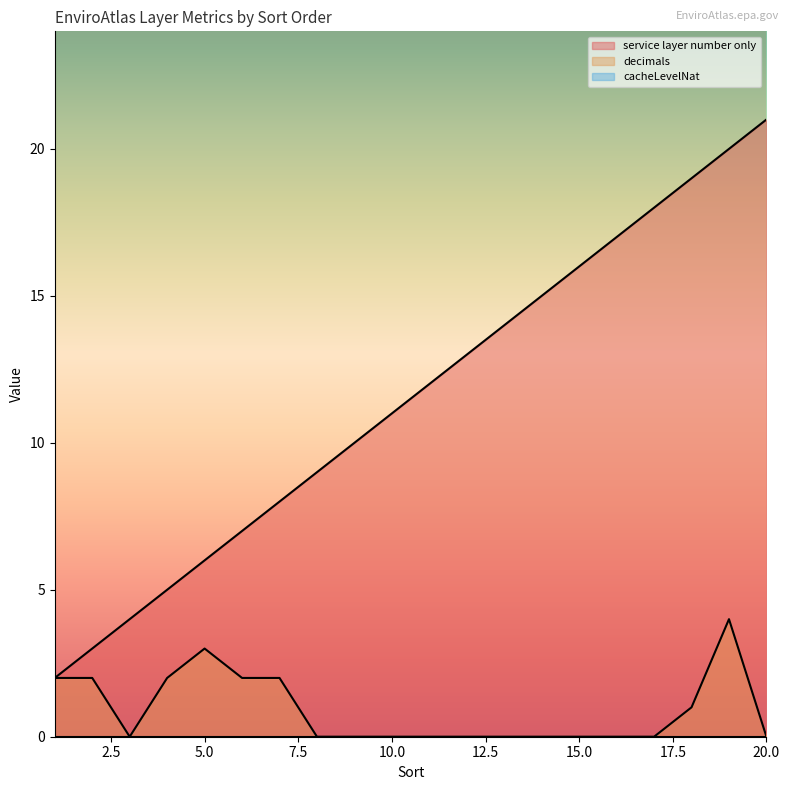

What is the value of the decimals point at the 5th from the left?

3